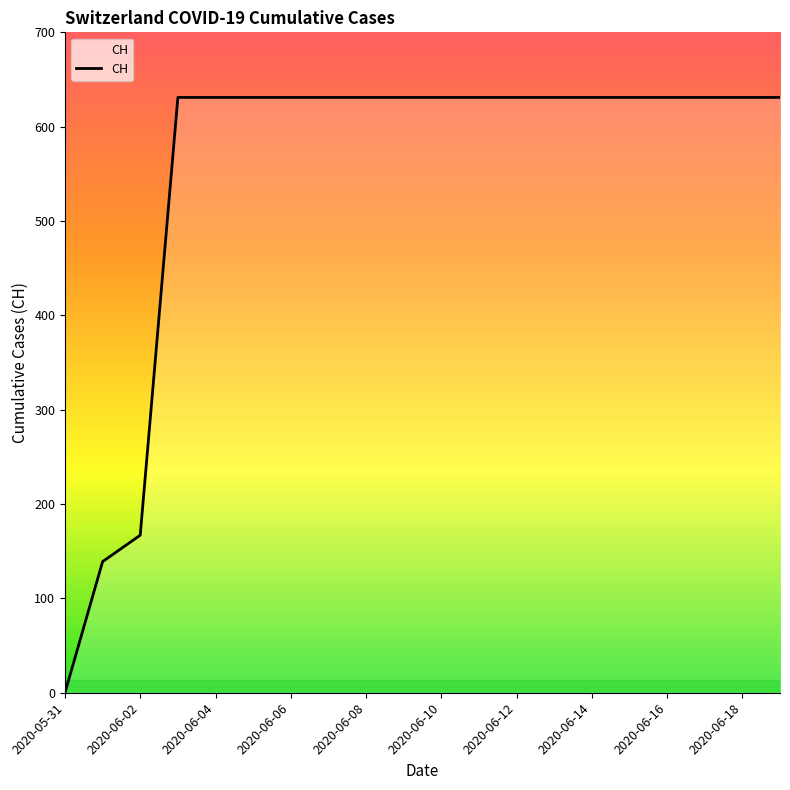

What is the greatest value displayed?

631